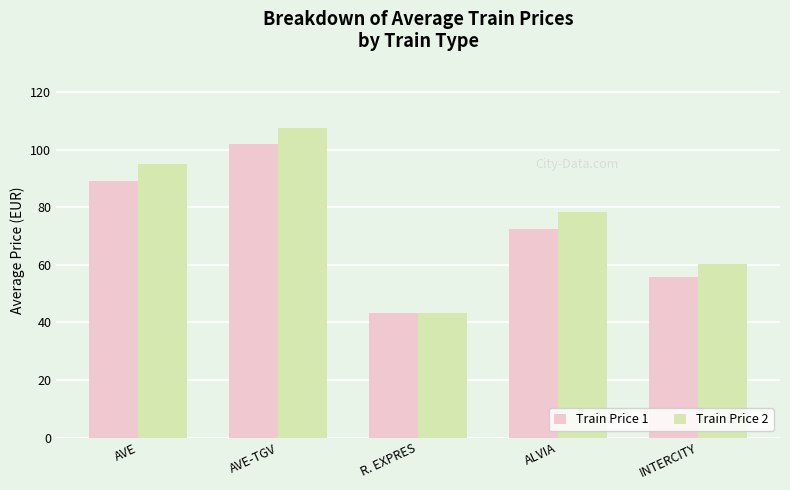

What is the difference between the second highest and second lowest values in the Train Price 2 series?

34.7